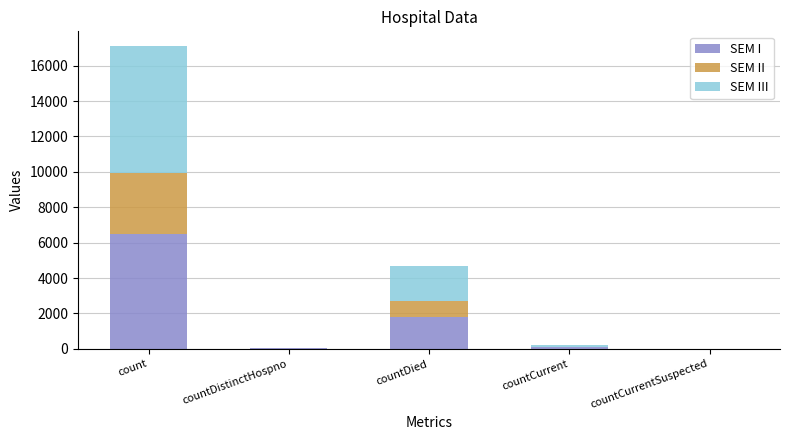

The SEM I series shows 1686 at count. True or false?

False